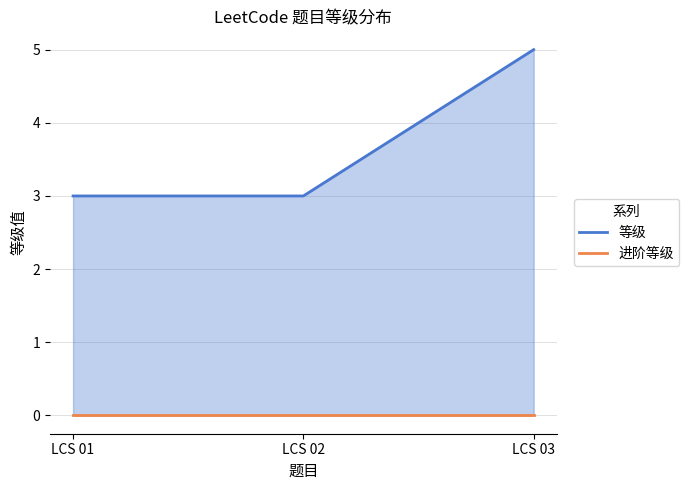

What is the sum of all 等级 values?

11